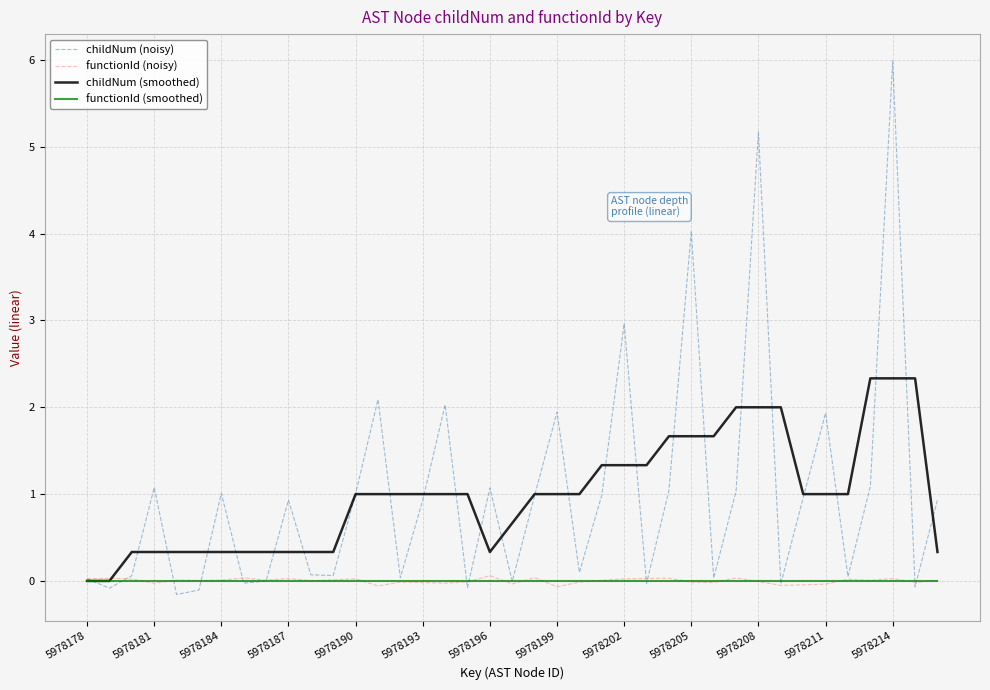

Which series has the widest spread of values?

childNum (noisy)